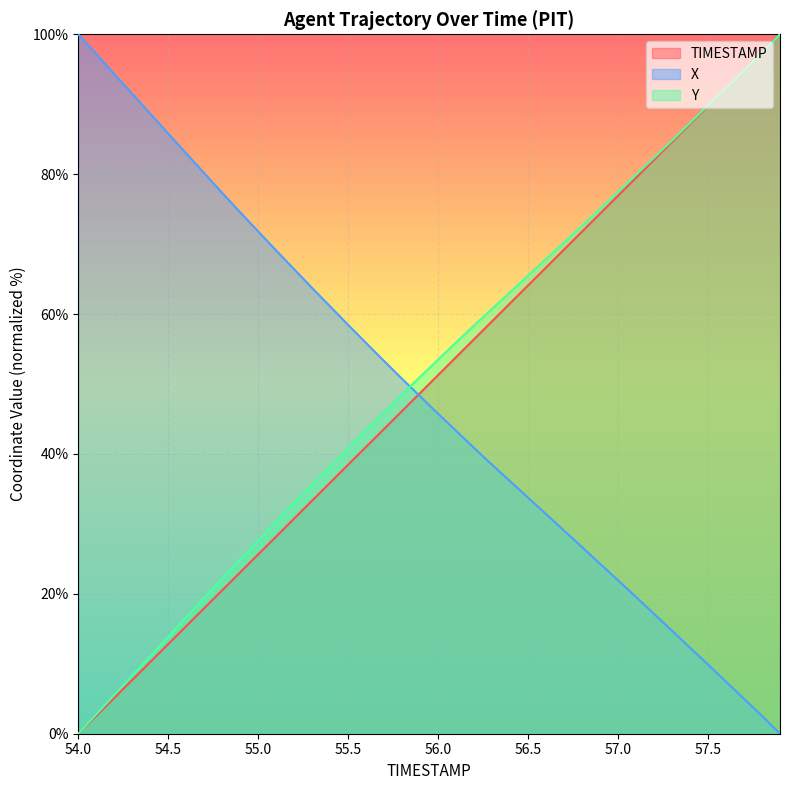

Which series has the largest total across all categories?

Y